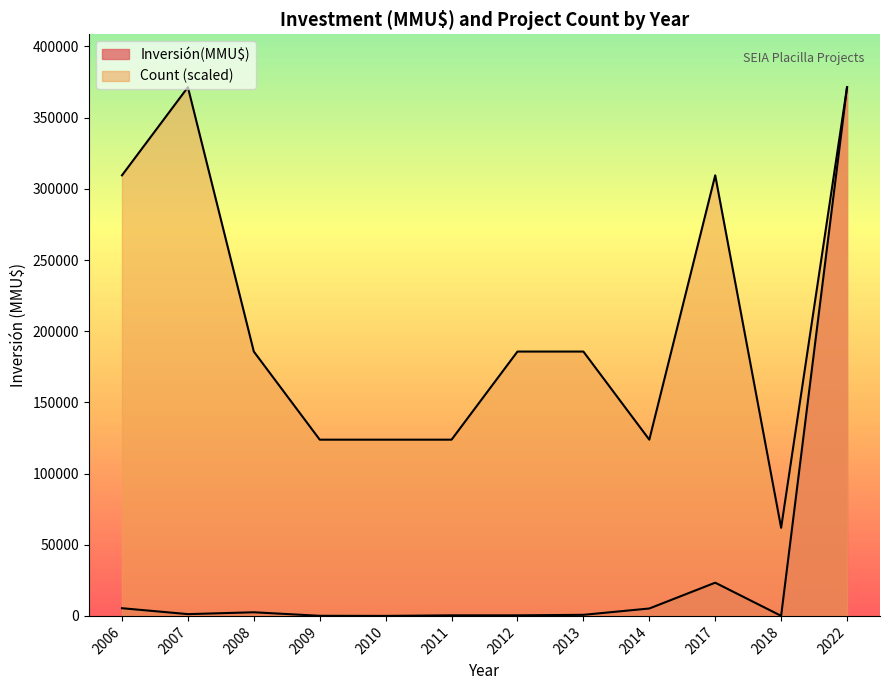

True or false: Count has a value of 0 at 2022.

False